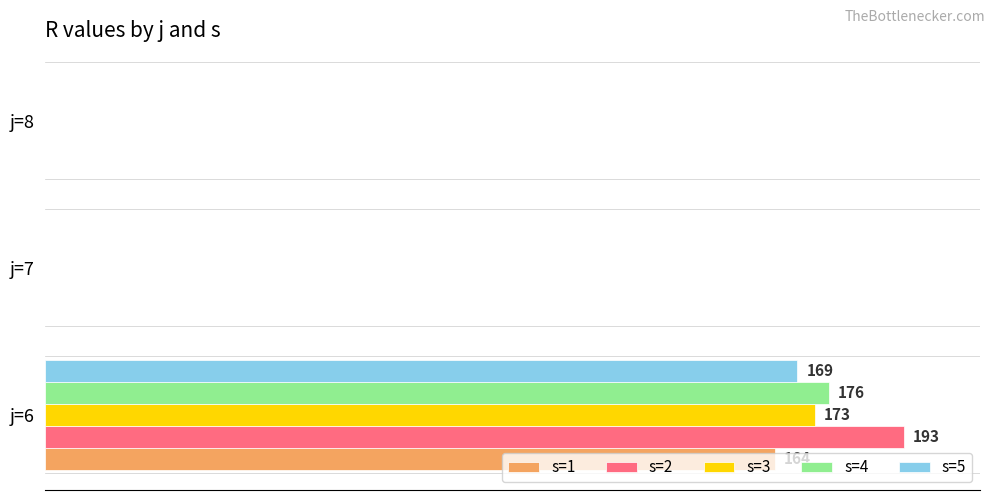

What are all the series names shown in the legend?

s=1, s=2, s=3, s=4, s=5